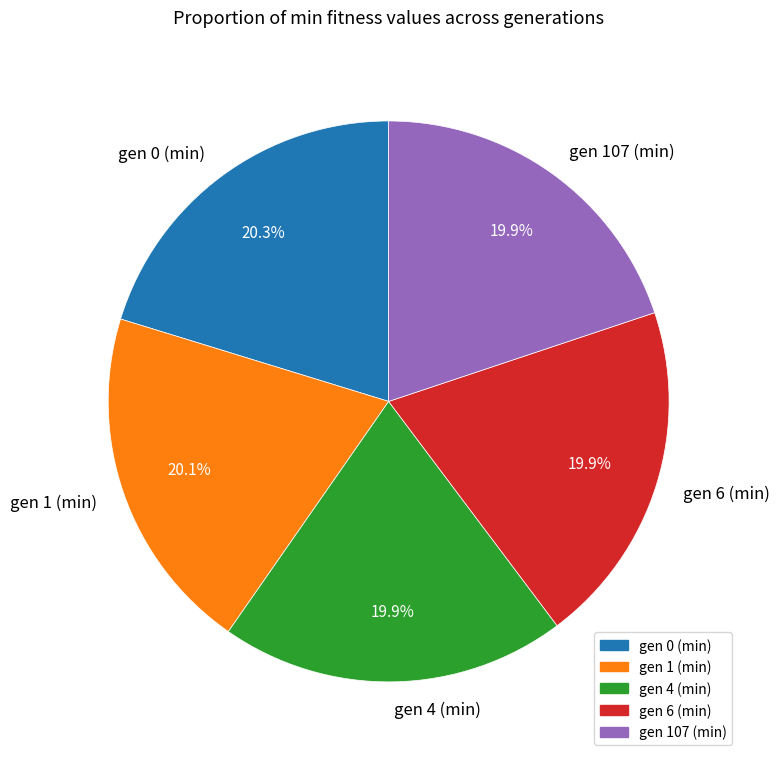

What is the ratio of the value at gen 0 (min) to the value at gen 6 (min)?

1.0